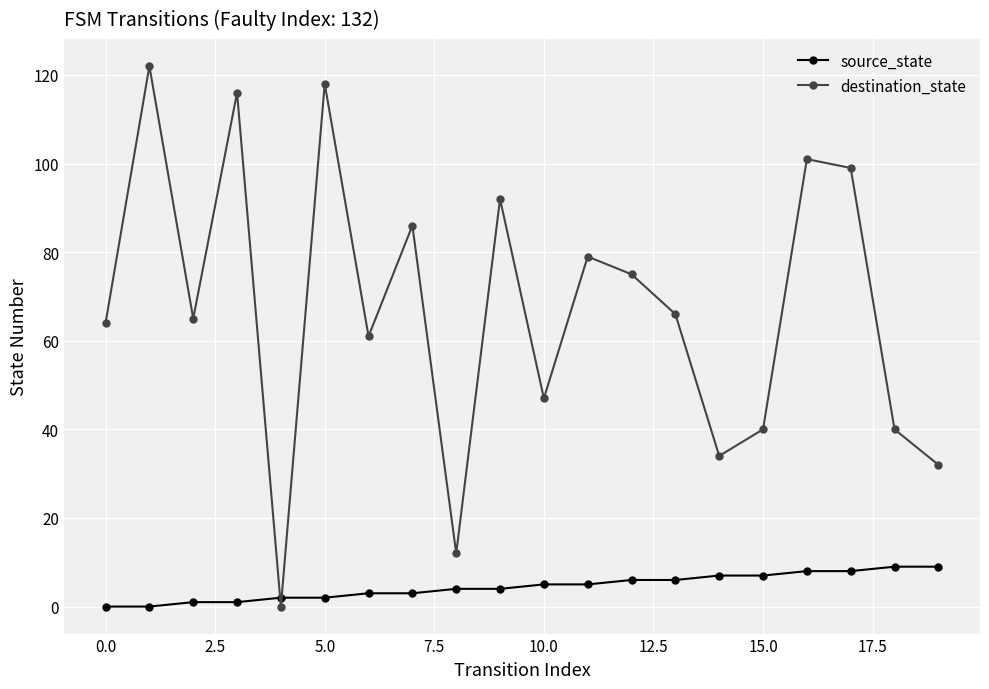

Rank the series by their average value, from lowest to highest.

source_state, destination_state